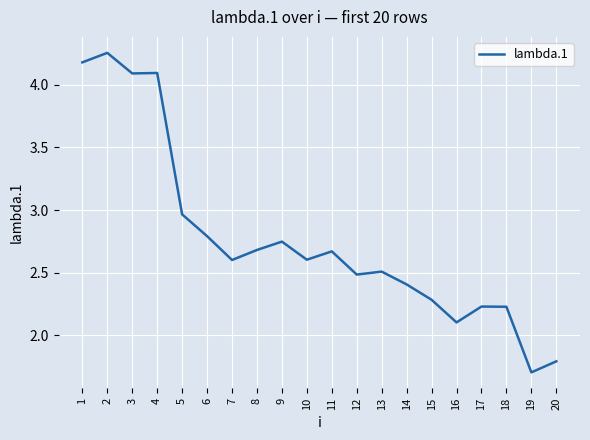

What is the sum of all values?

55.4